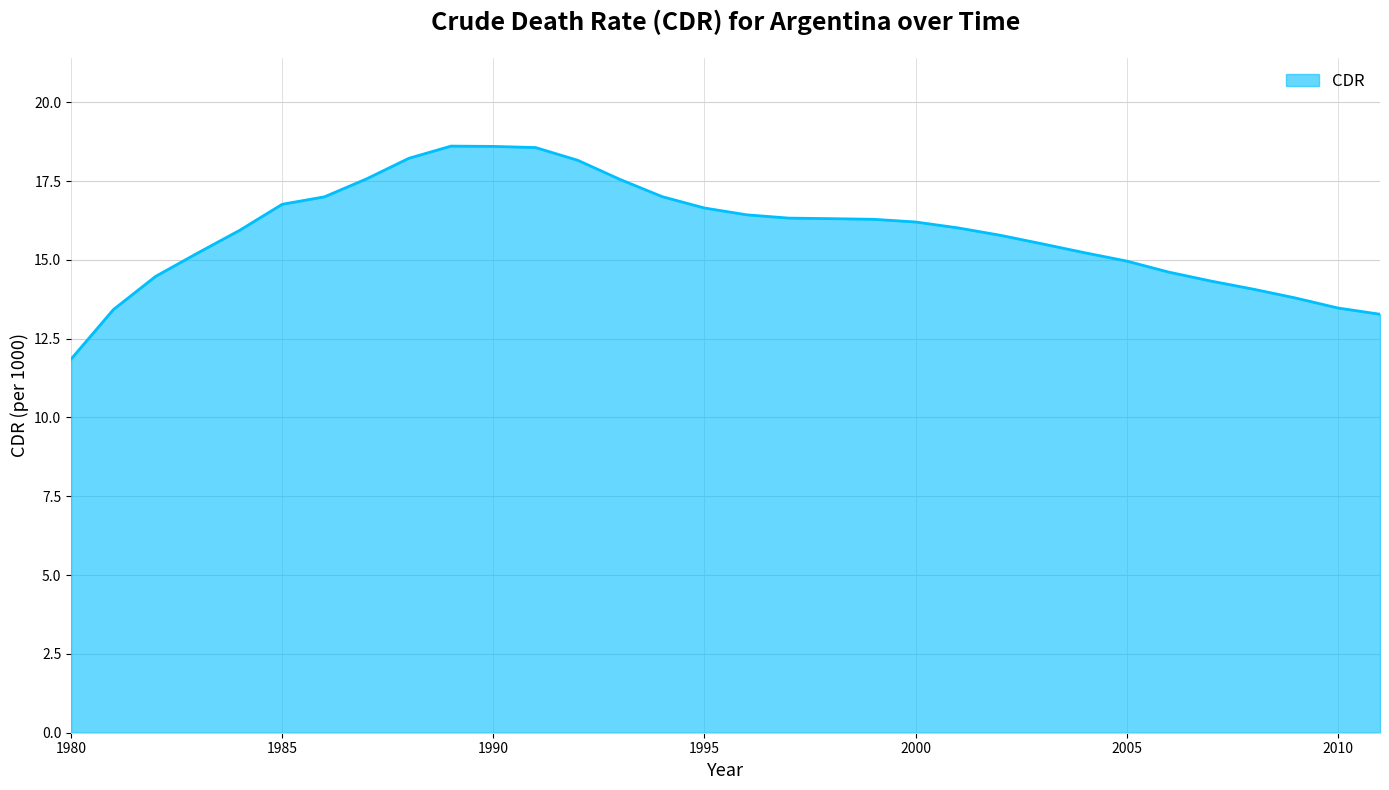

What is the minimum value shown in the chart?

11.9